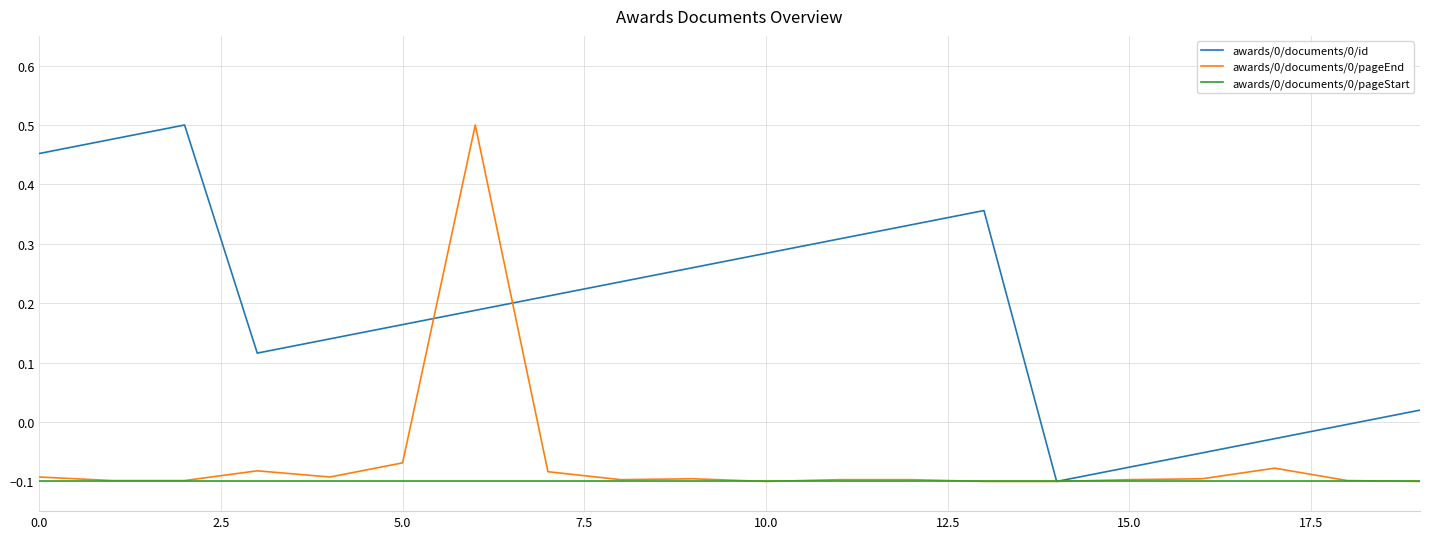

After their last crossing, which series has the higher values: awards/0/documents/0/id or awards/0/documents/0/pageEnd?

awards/0/documents/0/id